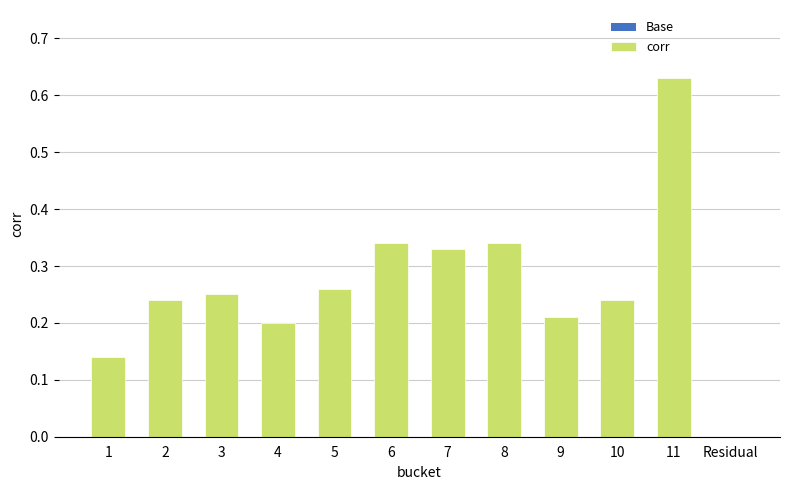

What is the sum of all values?

3.2